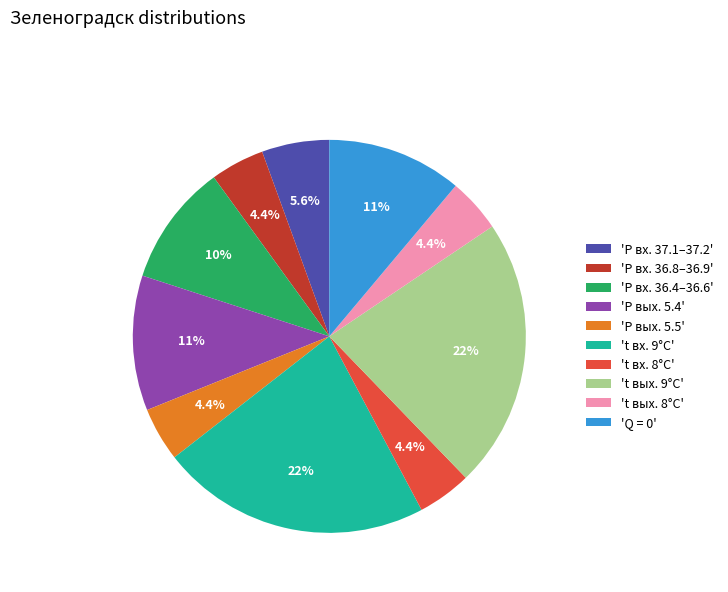

Does any single category account for the majority?

No